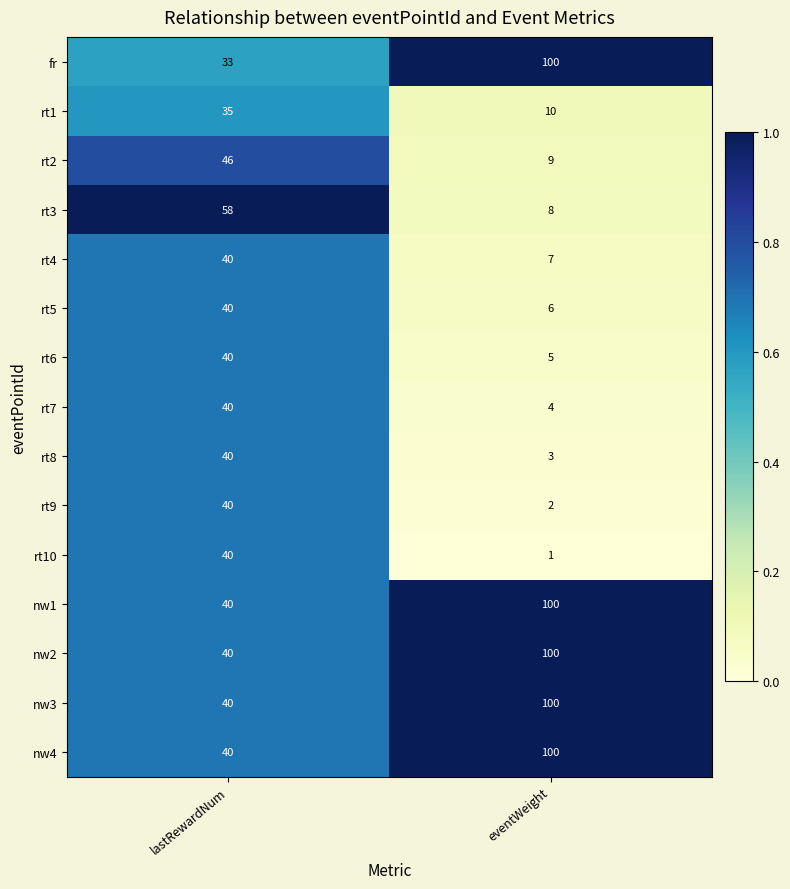

How many distinct data groups are displayed?

15